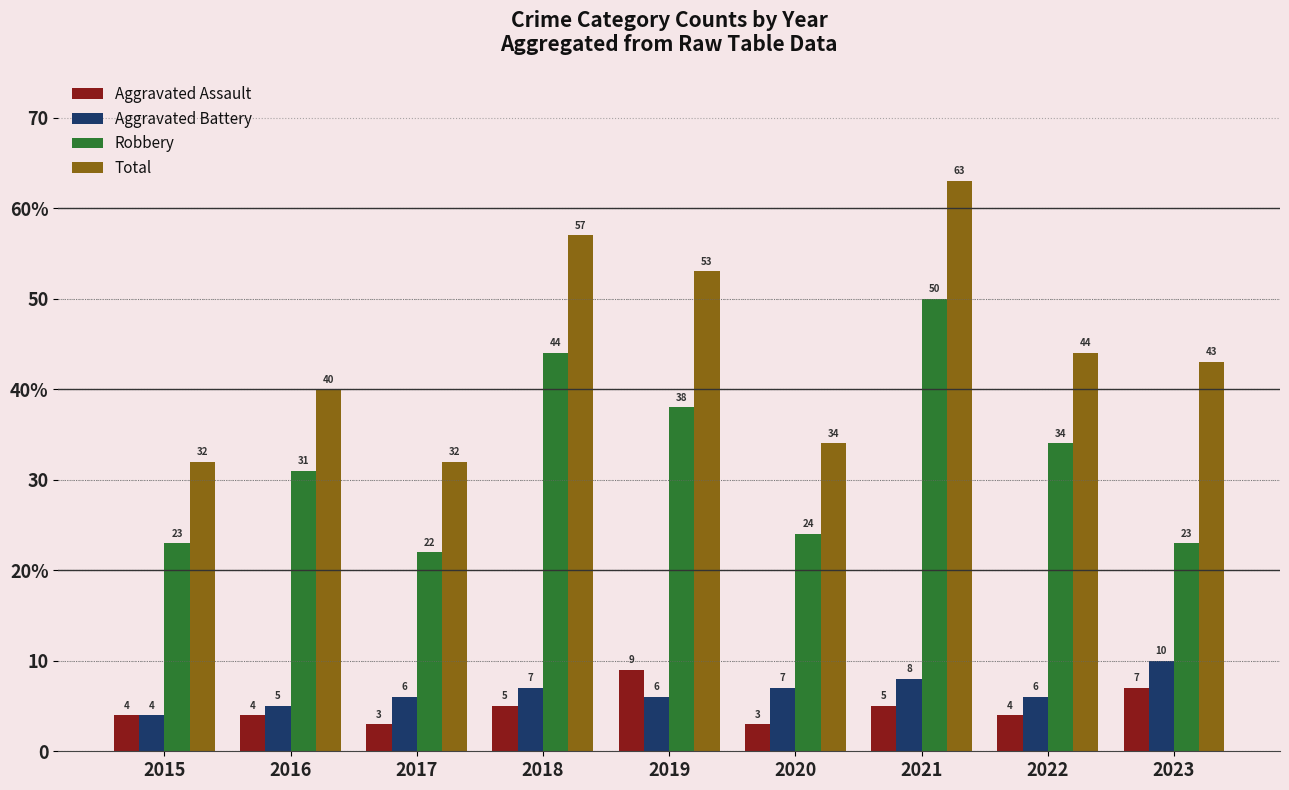

List the labels in order of Aggravated Battery value, smallest first.

2015, 2016, 2017, 2019, 2022, 2018, 2020, 2021, 2023